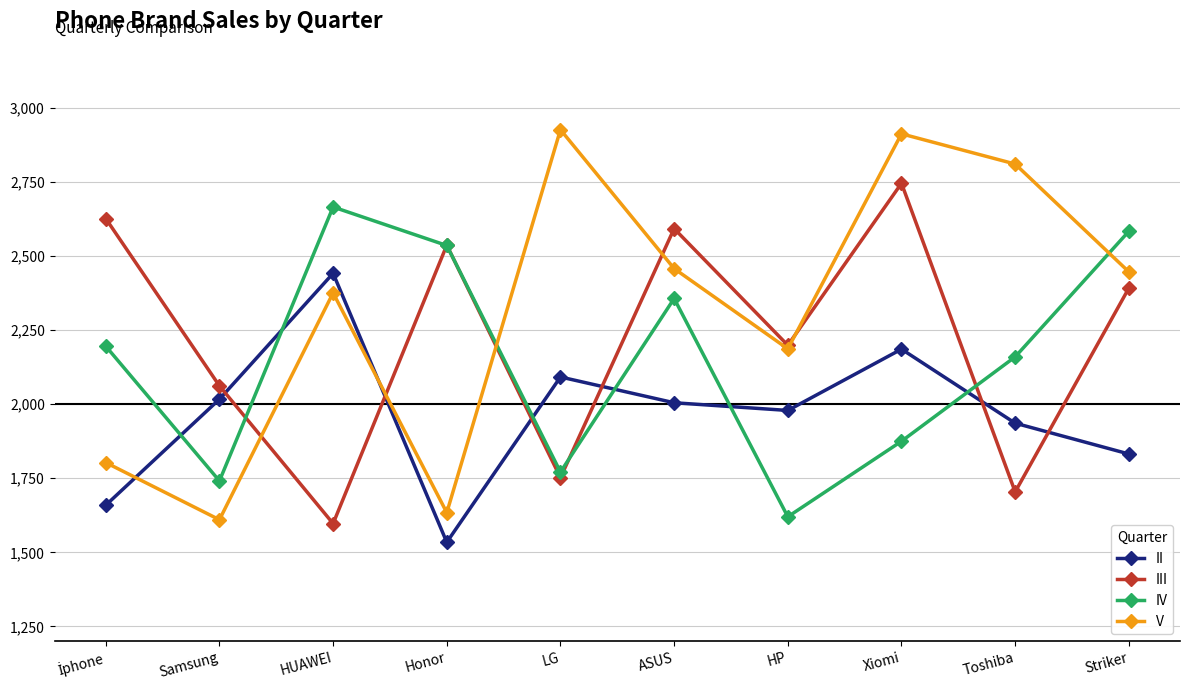

Is it true that IV equals 4610 at Striker?

False